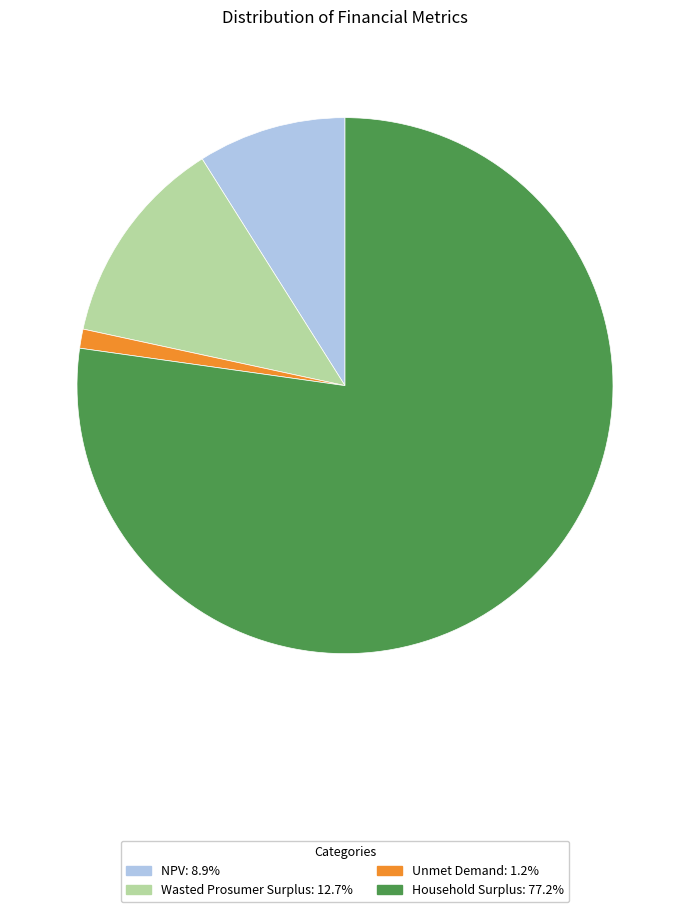

Approximately how many times larger is the value at Wasted Prosumer Surplus compared to NPV?

1.4